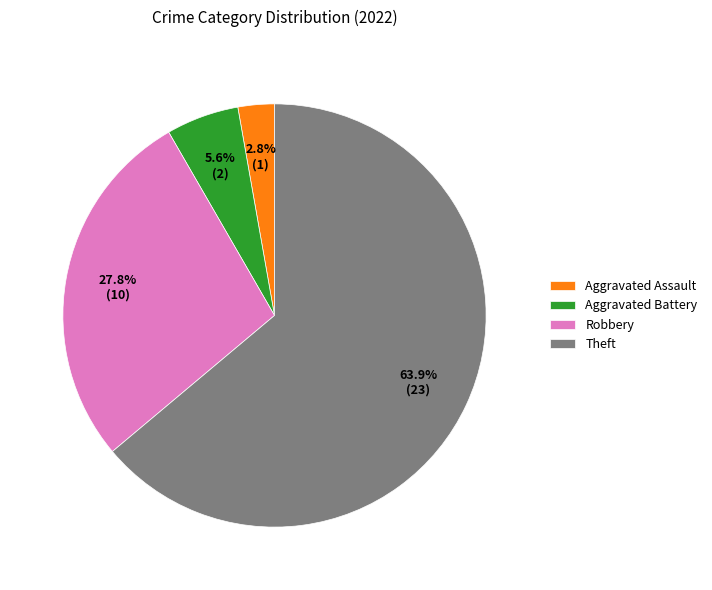

Which category has the biggest portion of the pie?

Theft